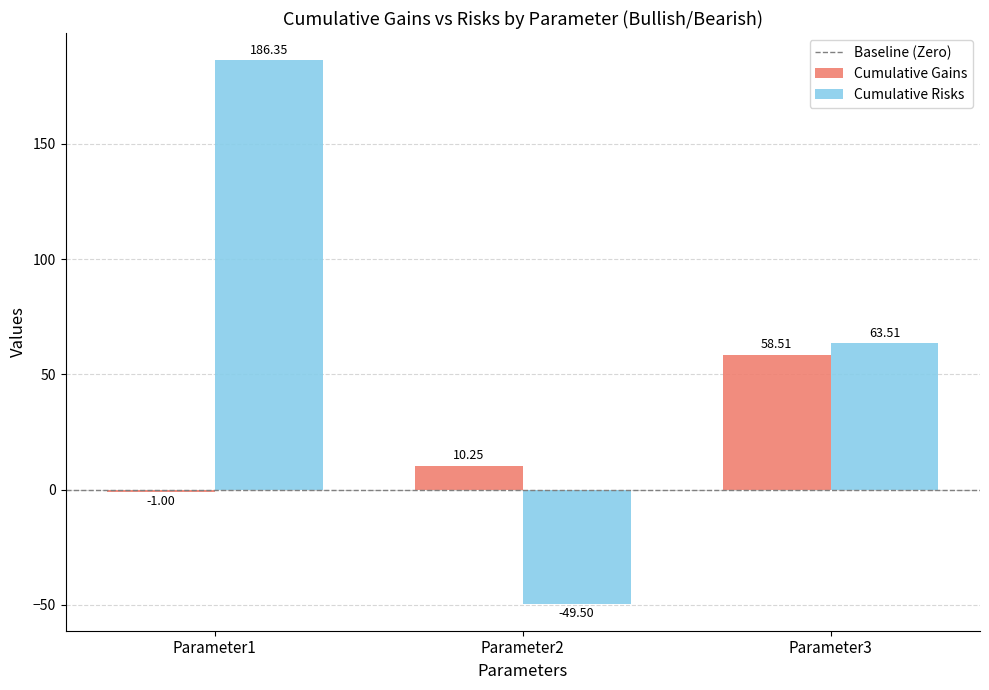

Which series has the largest total across all categories?

Cumulative Risks